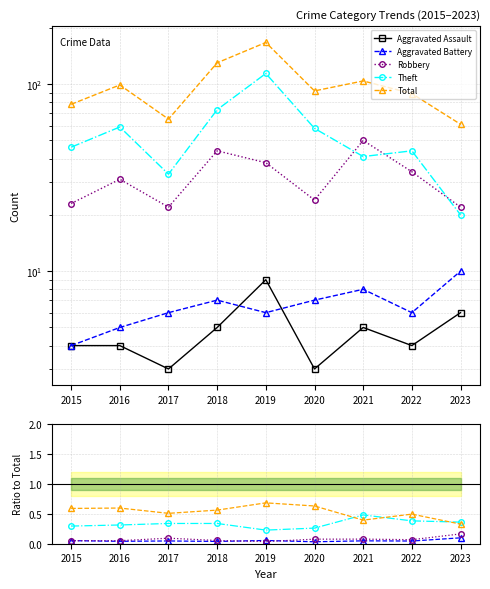

What is the sum of all Total values?

885.0